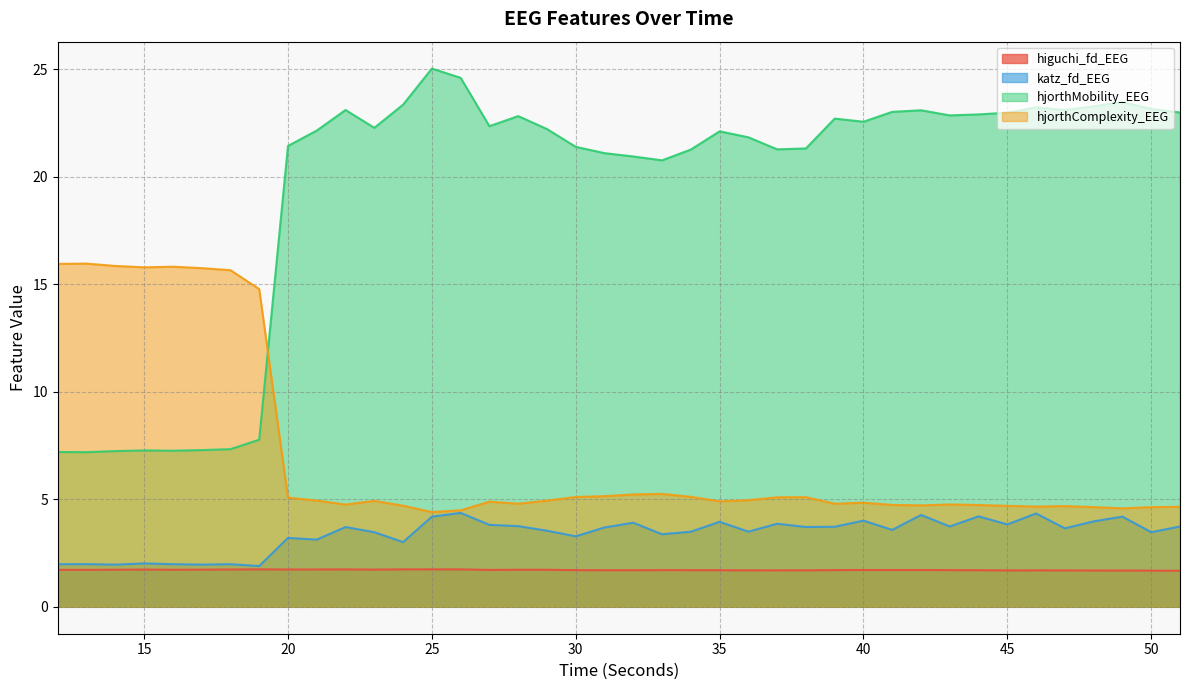

How many higuchi_fd_EEG values are between 1 and 2?

40